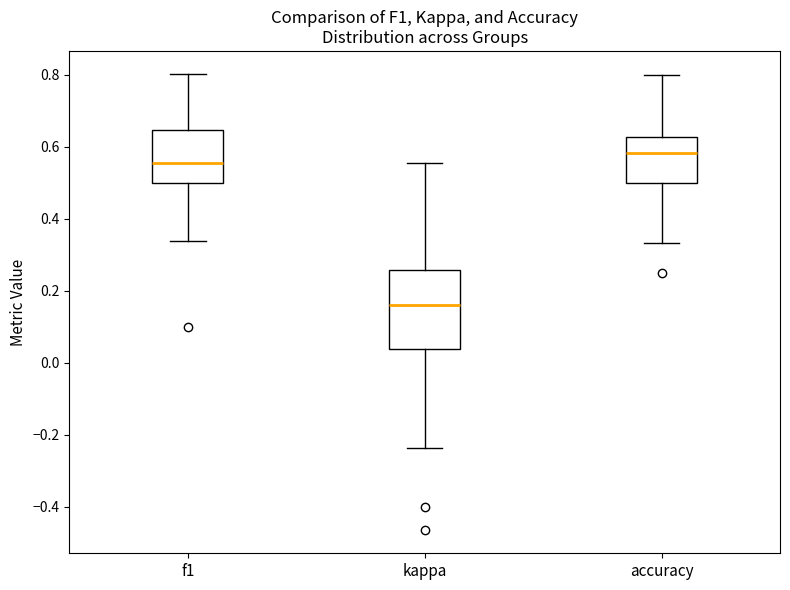

Which box is the tallest, from its lower edge to its upper edge?

kappa